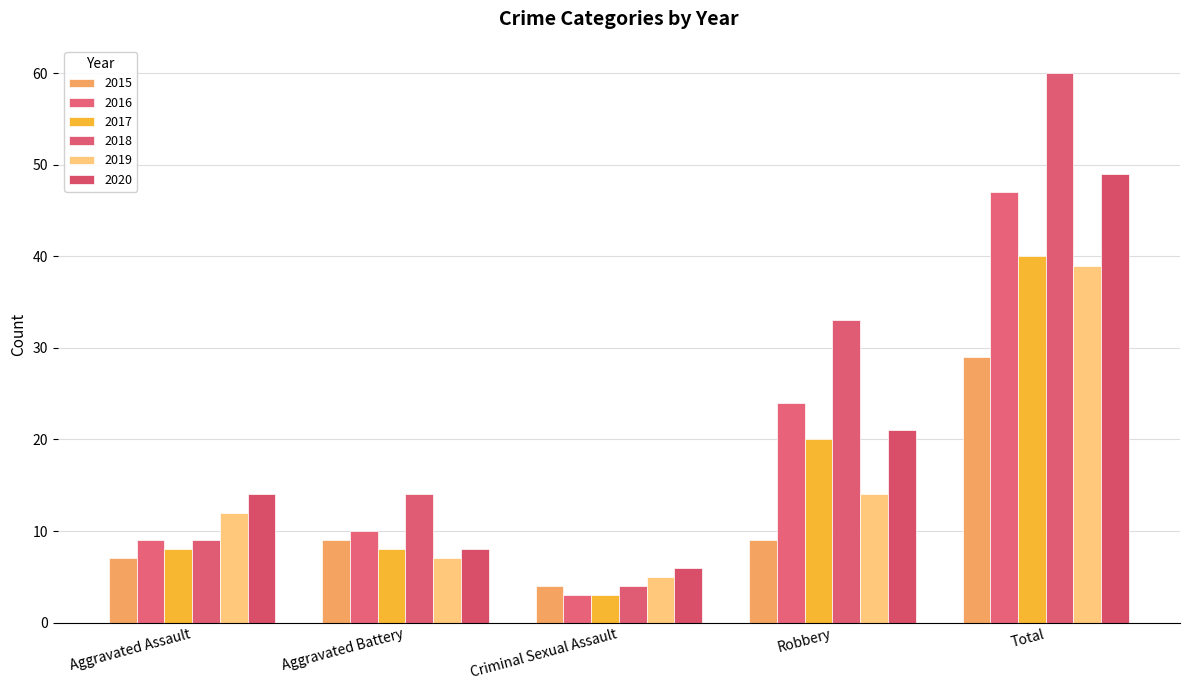

What is the difference between the highest and lowest values at Aggravated Assault?

7